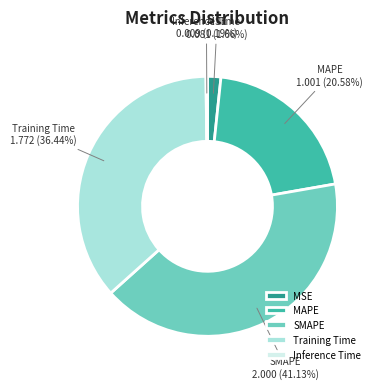

What is the largest slice in the pie chart?

SMAPE